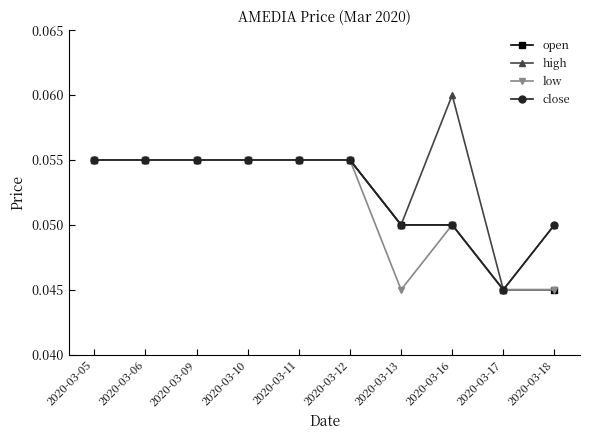

Which series has the largest total across all categories?

high